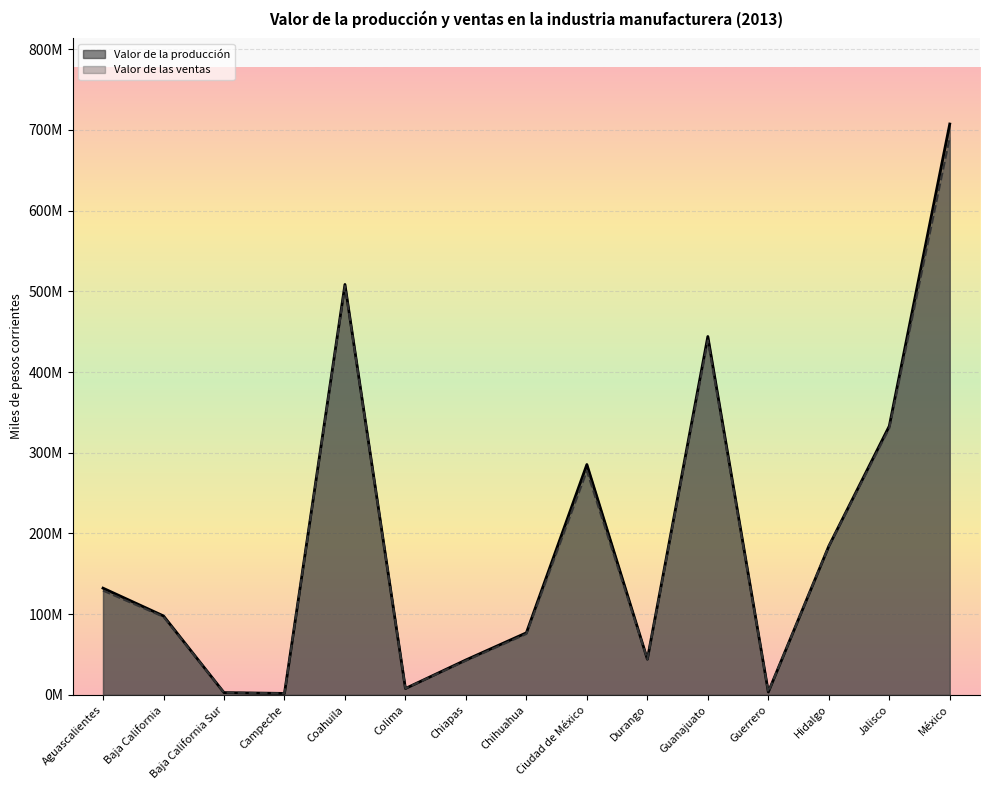

At which label does Valor de las ventas first exceed 96763242?

Aguascalientes